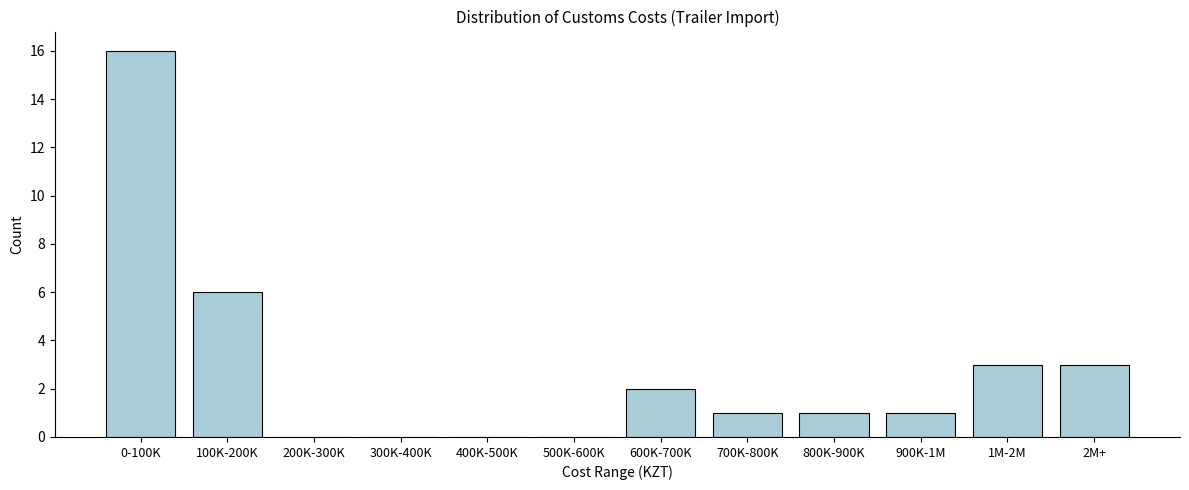

Reading right to left, transcribe all the data shown in this chart.

2M+=3	1M-2M=3	900K-1M=1	800K-900K=1	700K-800K=1	600K-700K=2	500K-600K=0	400K-500K=0	300K-400K=0	200K-300K=0	100K-200K=6	0-100K=16